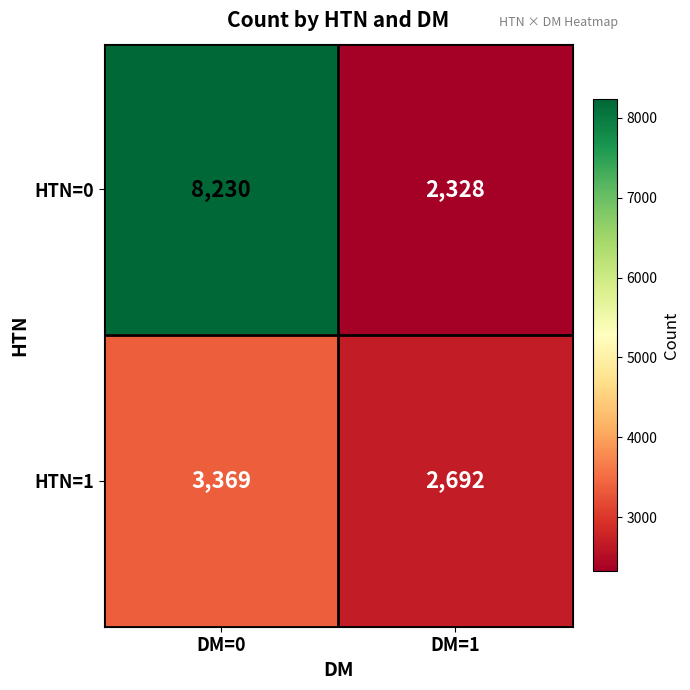

Reading left to right, what are all the values shown in this chart?

HTN=0: 8230	2328
HTN=1: 3369	2692